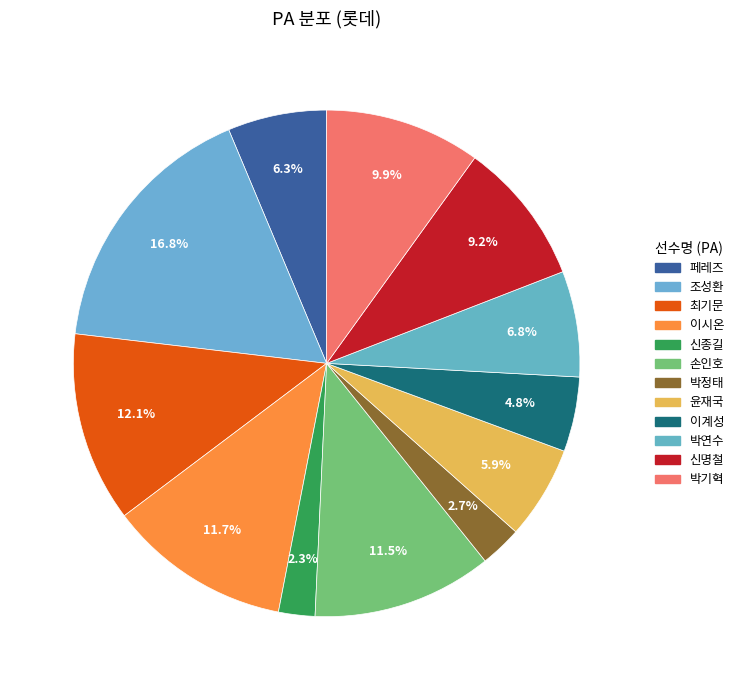

How many segments does this pie chart have?

12